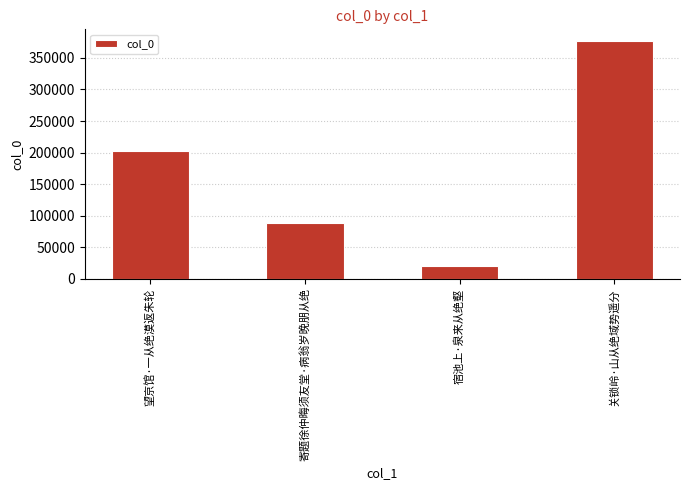

What is the change in value from 望京馆·一从绝漠返朱轮 to 关锁岭·山从绝域势遥分?

+174942